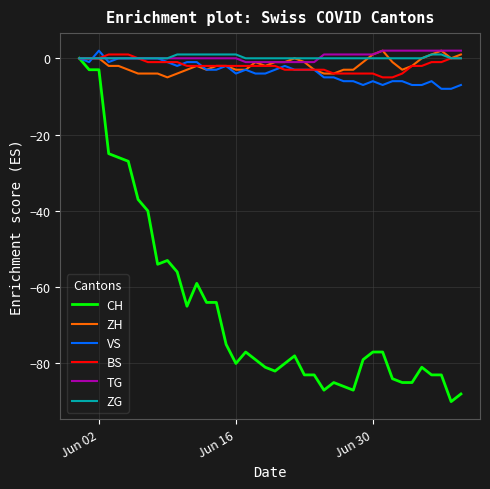

What is the average value of the BS series?

-2